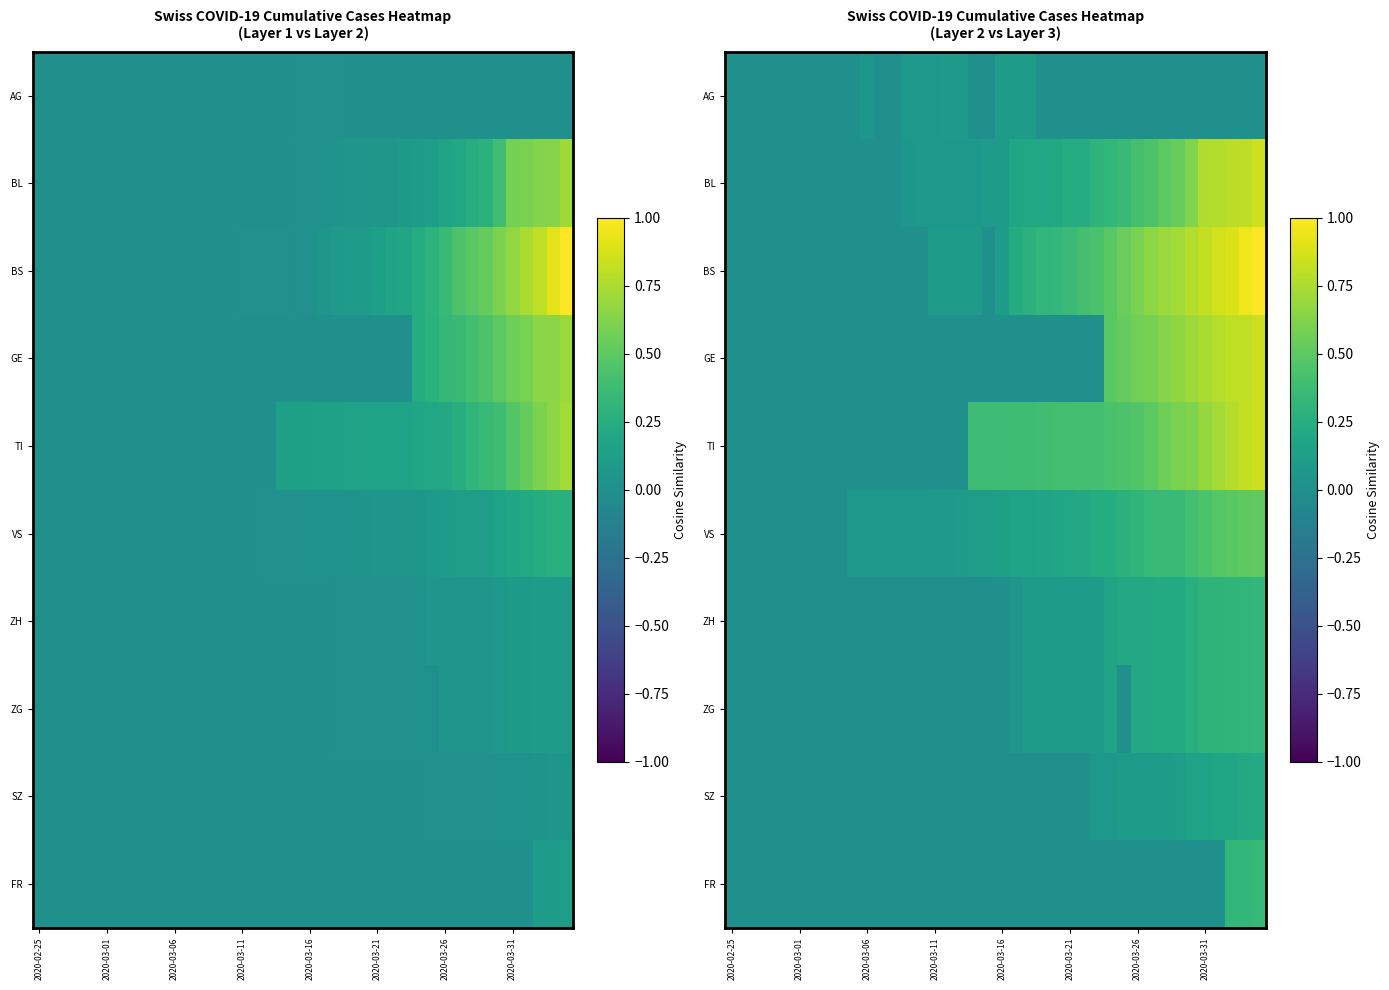

Which category has the lowest value across all series?

2020-02-25